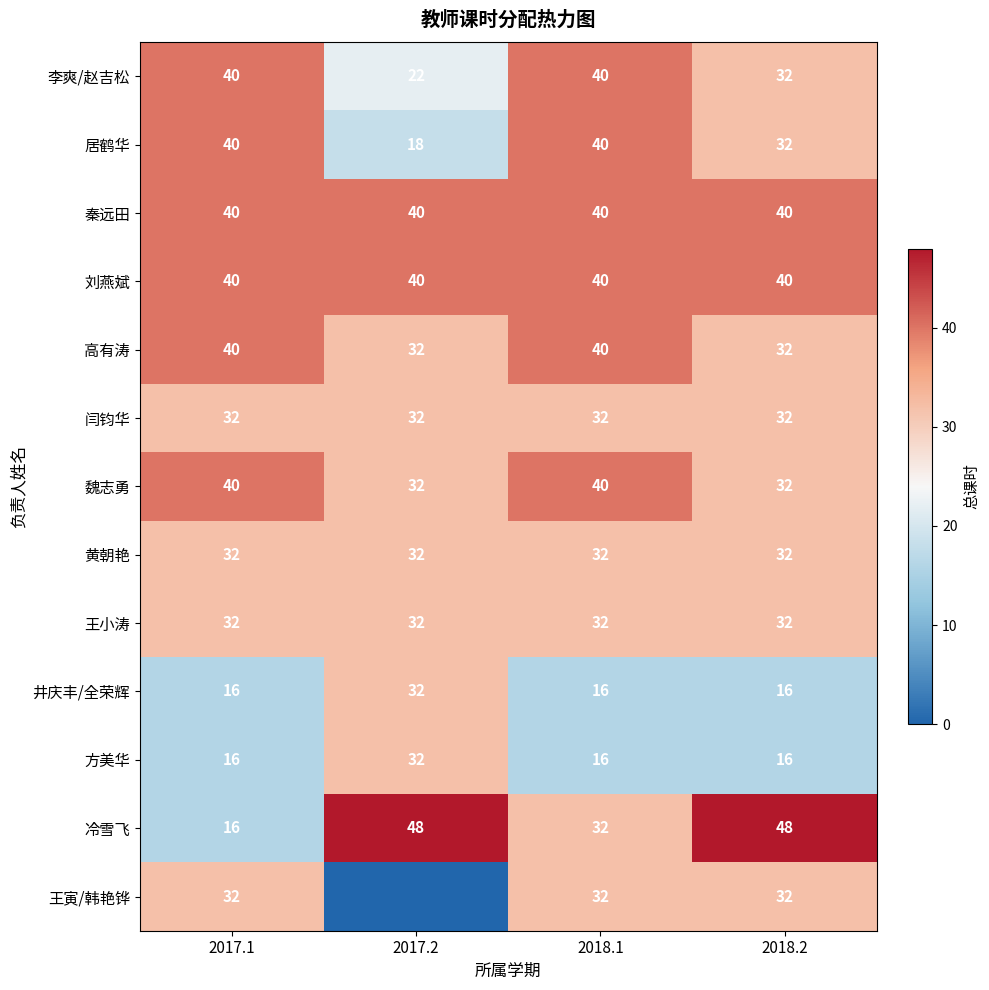

At which label is 李爽/赵吉松 closest to 31?

2018.2